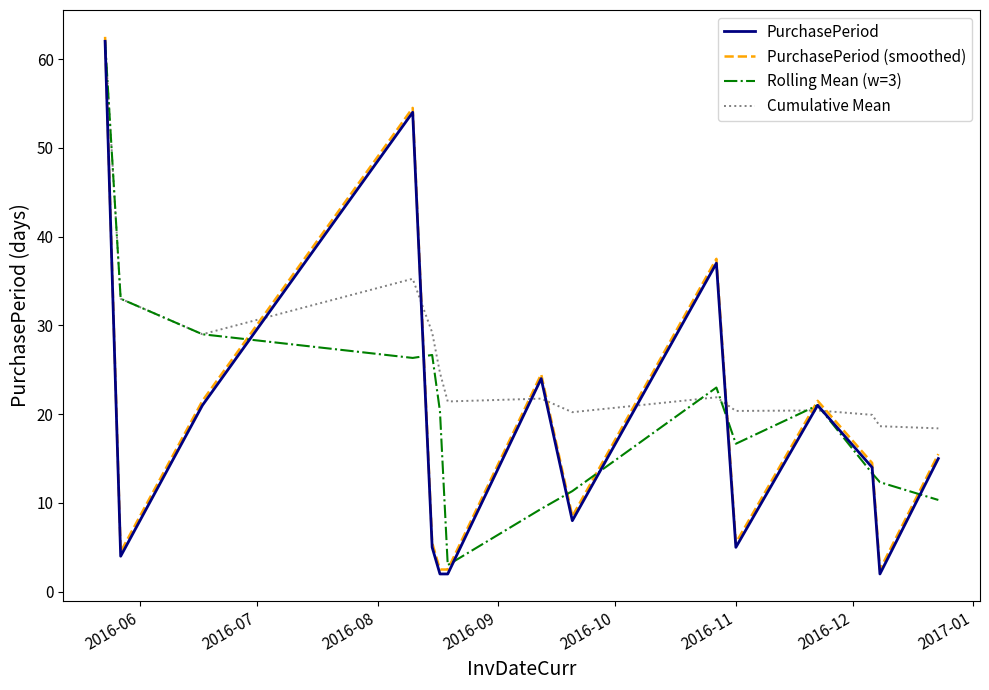

What is the lowest value of the PurchasePeriod series?

2.0